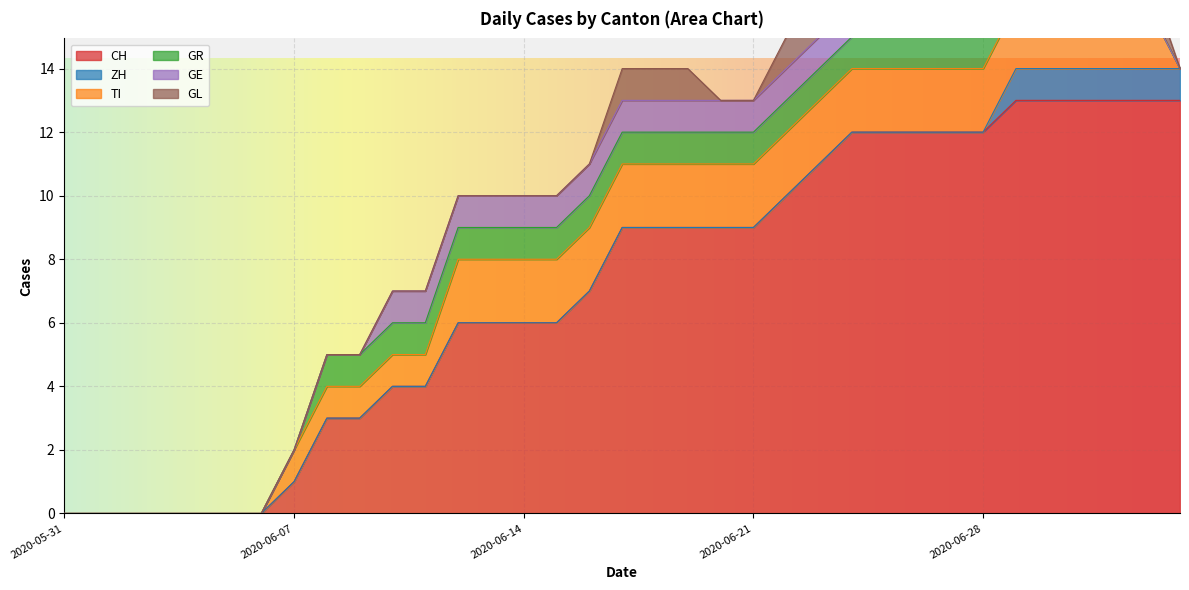

Rank the categories by GR value from highest to lowest.

2020-06-08, 2020-06-09, 2020-06-10, 2020-06-11, 2020-06-12, 2020-06-13, 2020-06-14, 2020-06-15, 2020-06-16, 2020-06-17, 2020-06-18, 2020-06-19, 2020-06-20, 2020-06-21, 2020-06-22, 2020-06-23, 2020-06-24, 2020-06-25, 2020-06-26, 2020-06-27, 2020-06-28, 2020-06-29, 2020-06-30, 2020-07-01, 2020-07-02, 2020-05-31, 2020-06-01, 2020-06-02, 2020-06-03, 2020-06-04, 2020-06-05, 2020-06-06, 2020-06-07, 2020-07-03, 2020-07-04